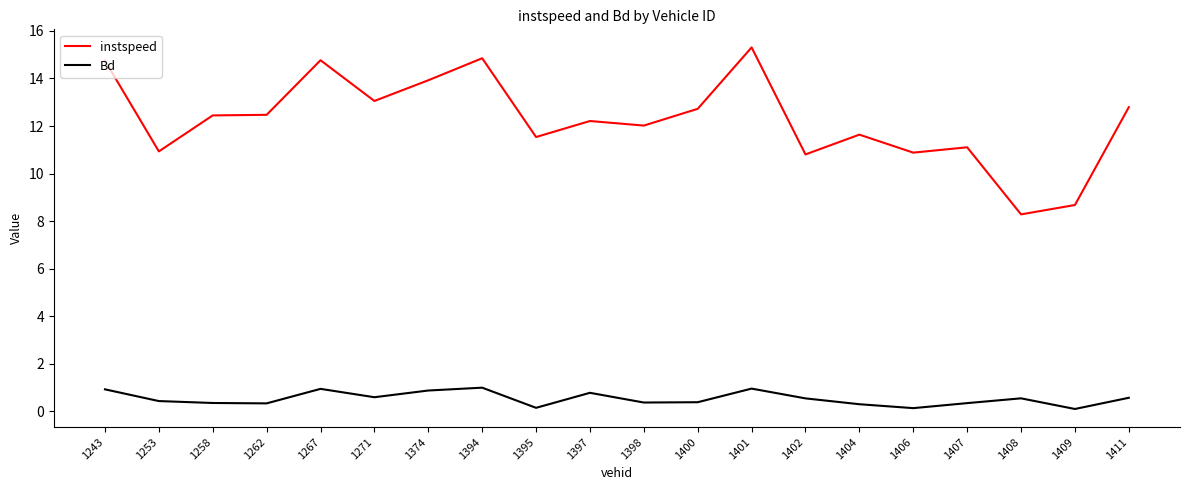

True or false: instspeed has a value of 12.8 at 1411.

True